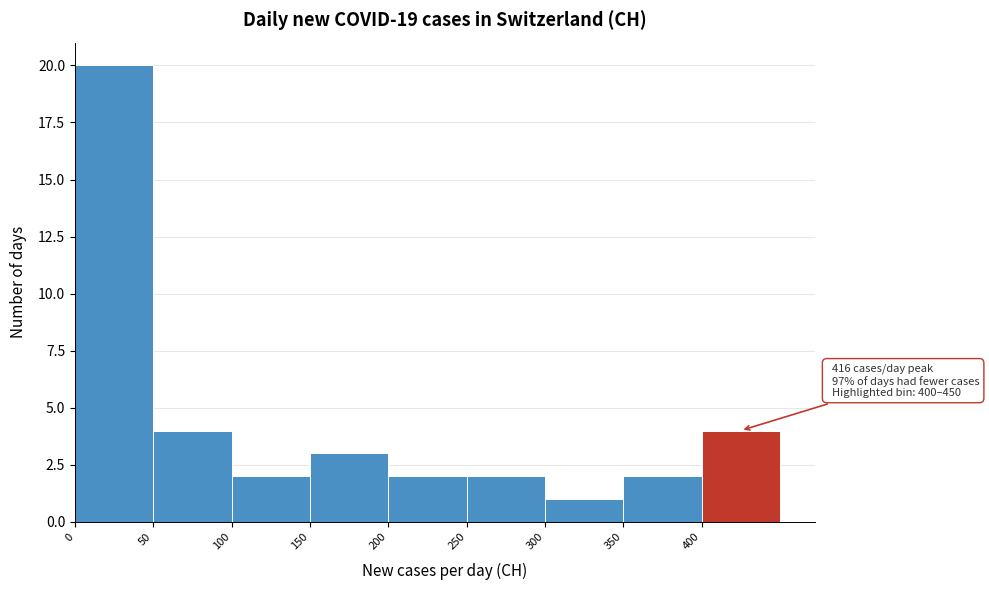

Over which range of the x-axis is the bar tallest?

0 to 50